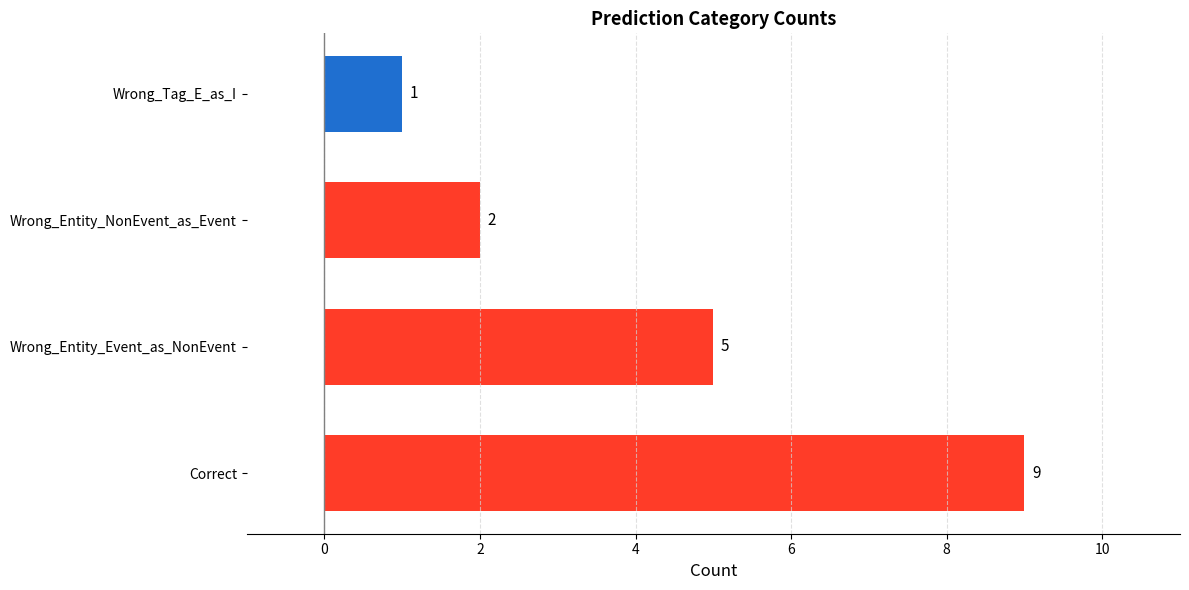

Reading top to bottom, extract all data points from this chart.

1	2	5	9